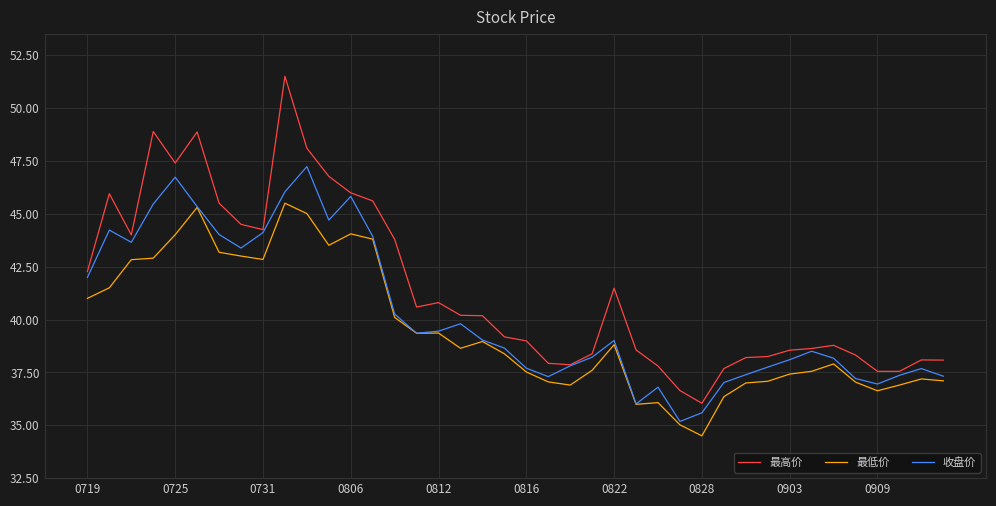

List the series in order of their peak value, highest first.

最高价, 收盘价, 最低价